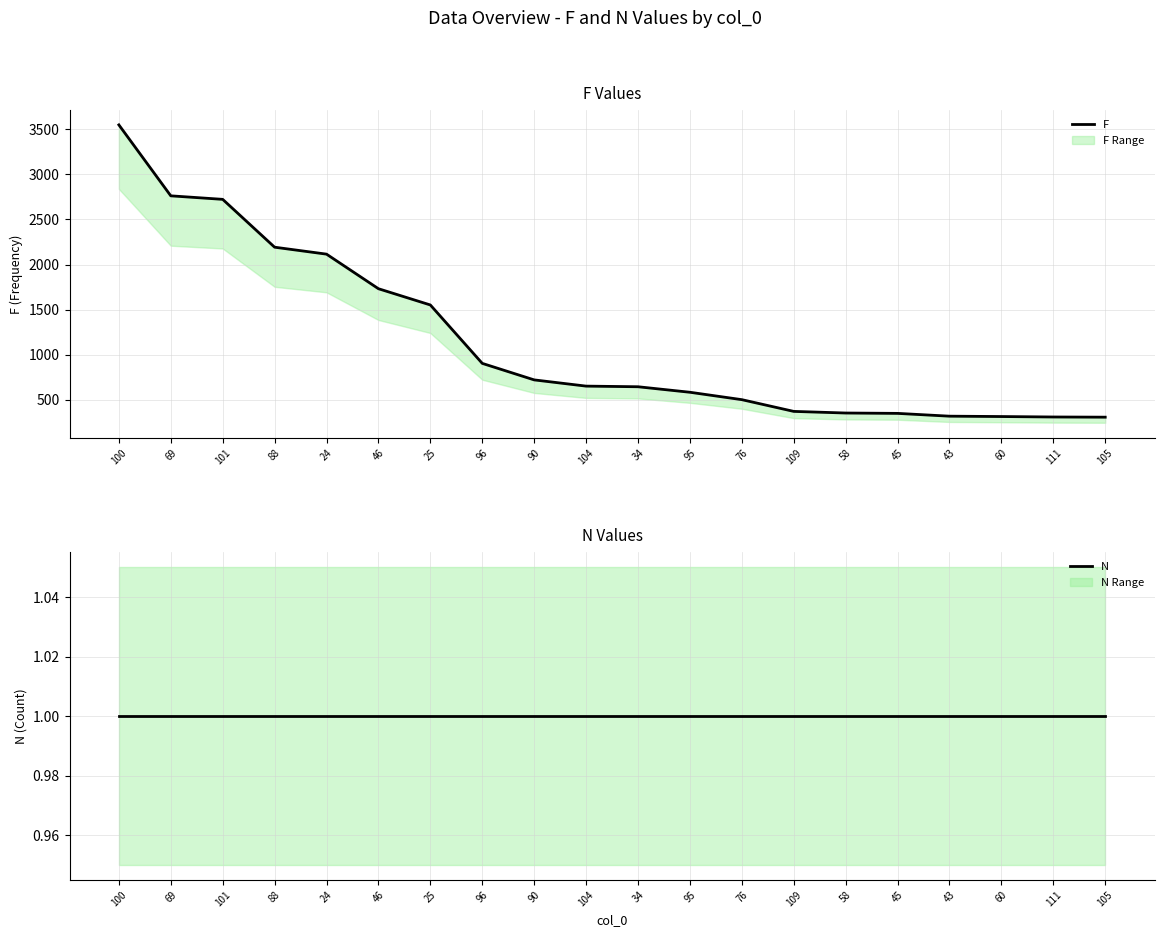

What is the sum of all F values?

22970